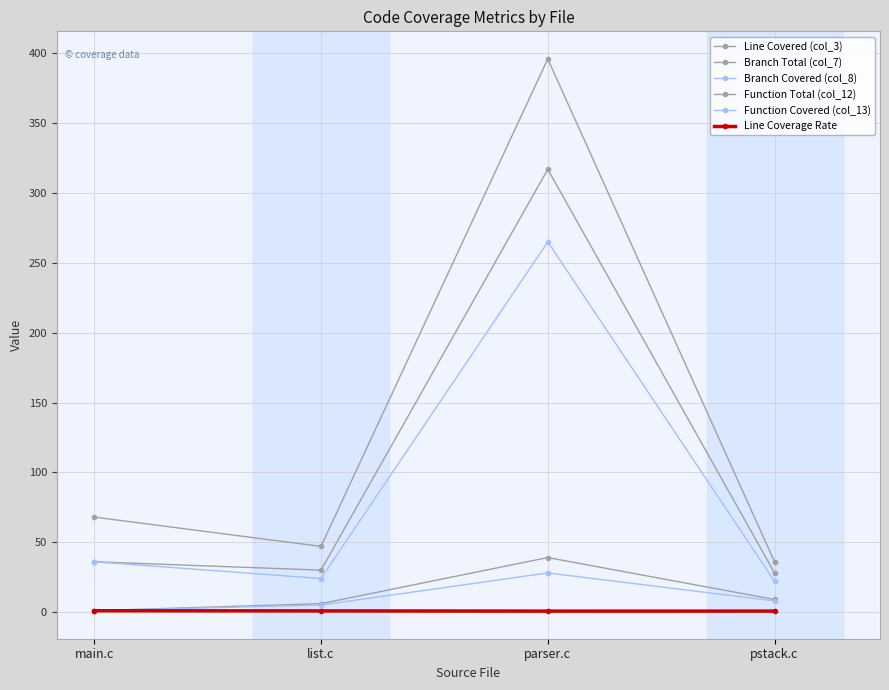

Is this an area chart (filled region under the line)?

No